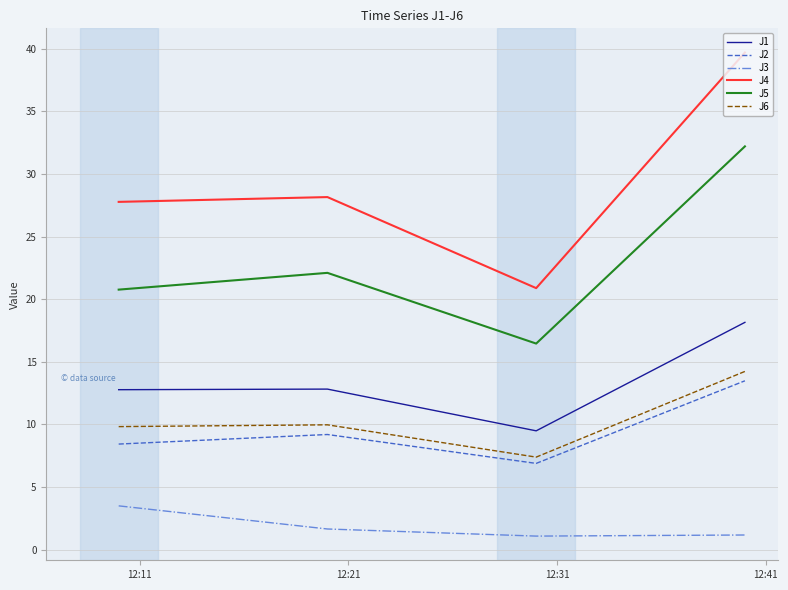

Which series has the widest spread of values?

J4